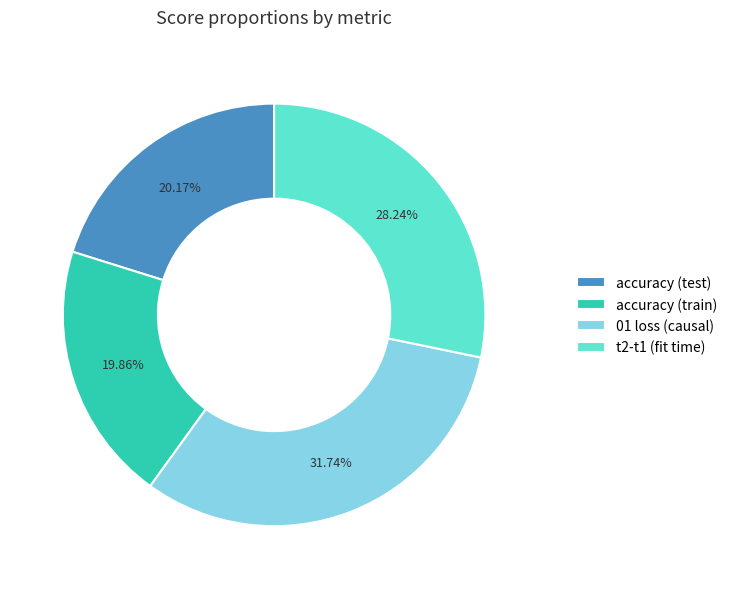

The accuracy (train) slice represents 34% of the pie. True or false?

False